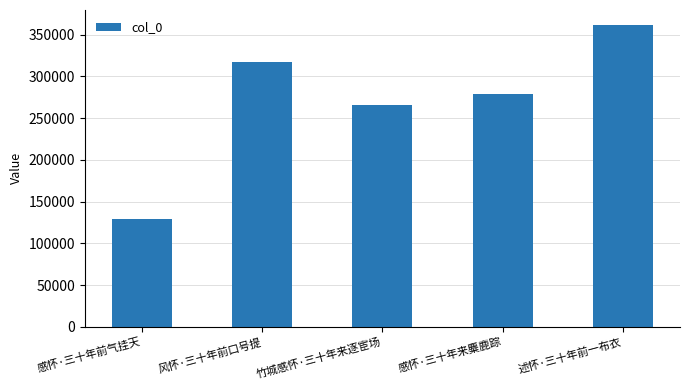

Reading left to right, list all the values displayed in this chart.

感怀·三十年前气挂天=129638	风怀·三十年前口号提=316784	竹城感怀·三十年来逐宦场=265504	感怀·三十年来麋鹿踪=278582	述怀·三十年前一布衣=361555